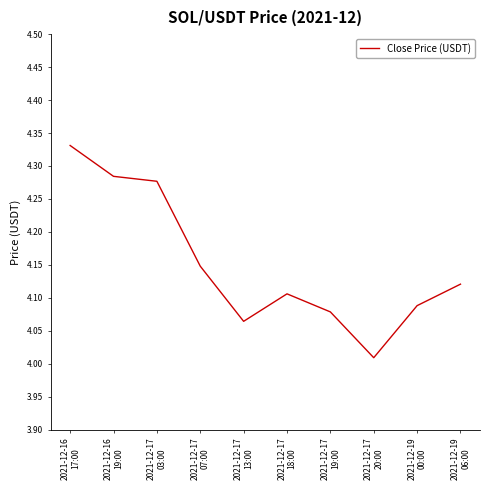

At which label is the value closest to 4?

2021-12-17
20:00